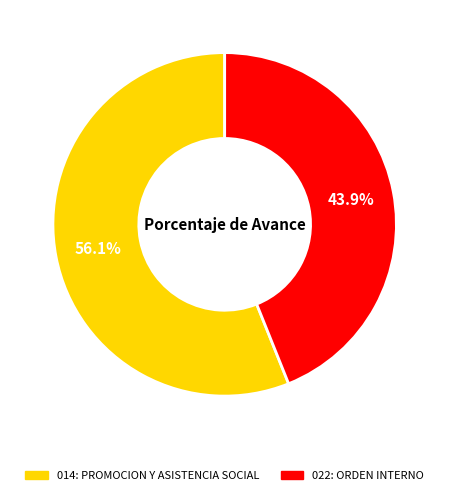

Rank the categories by value from highest to lowest.

014: PROMOCION Y ASISTENCIA SOCIAL, 022: ORDEN INTERNO